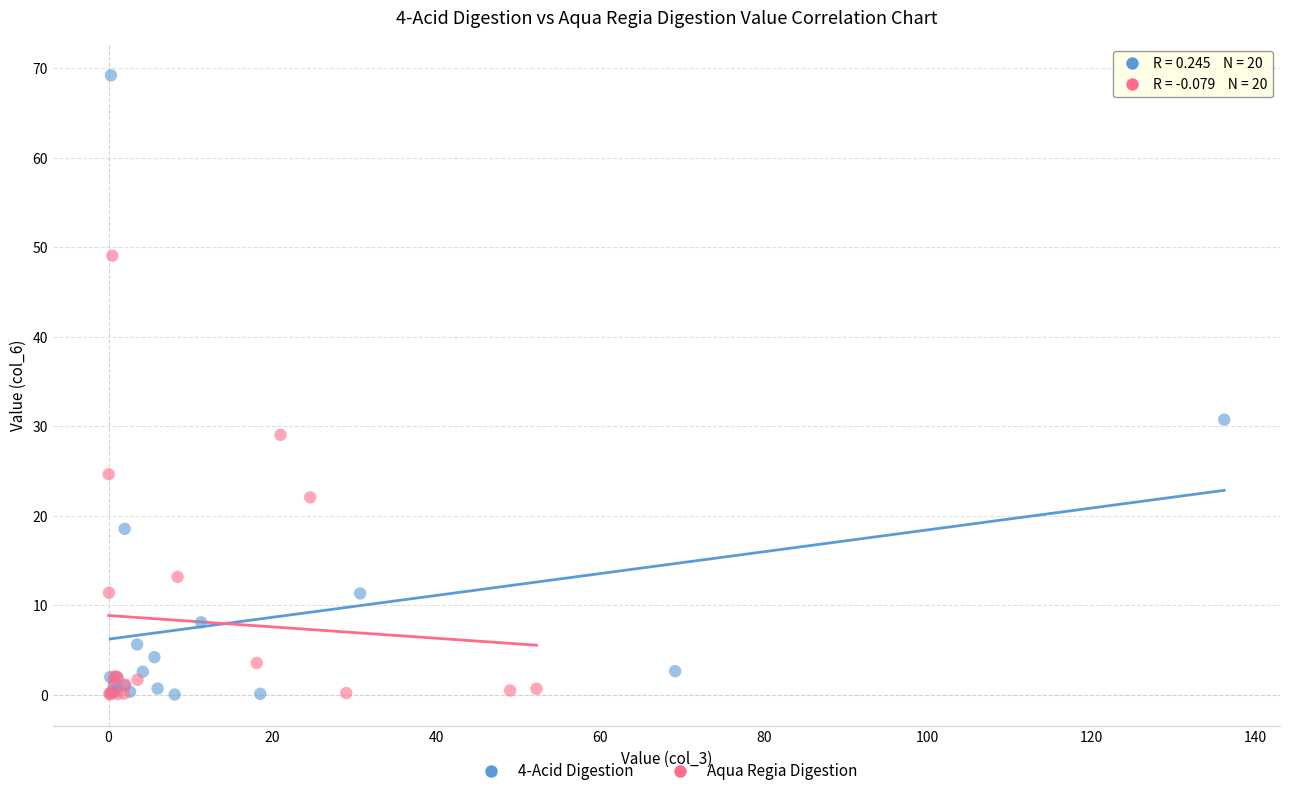

Which series has the largest Y range (max minus min)?

4-Acid Digestion